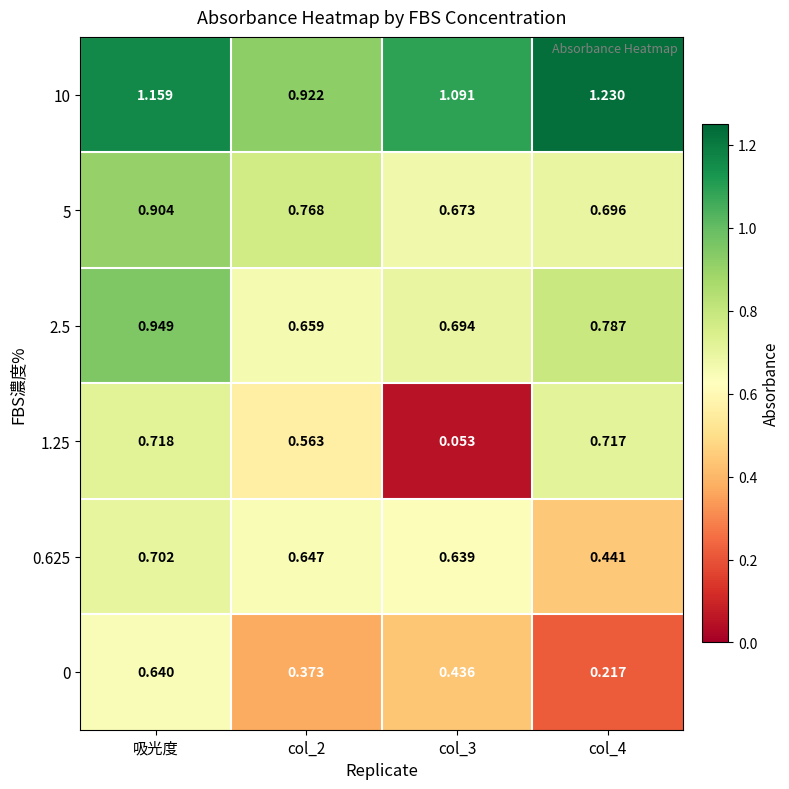

At which category is the sum across all series the highest?

吸光度